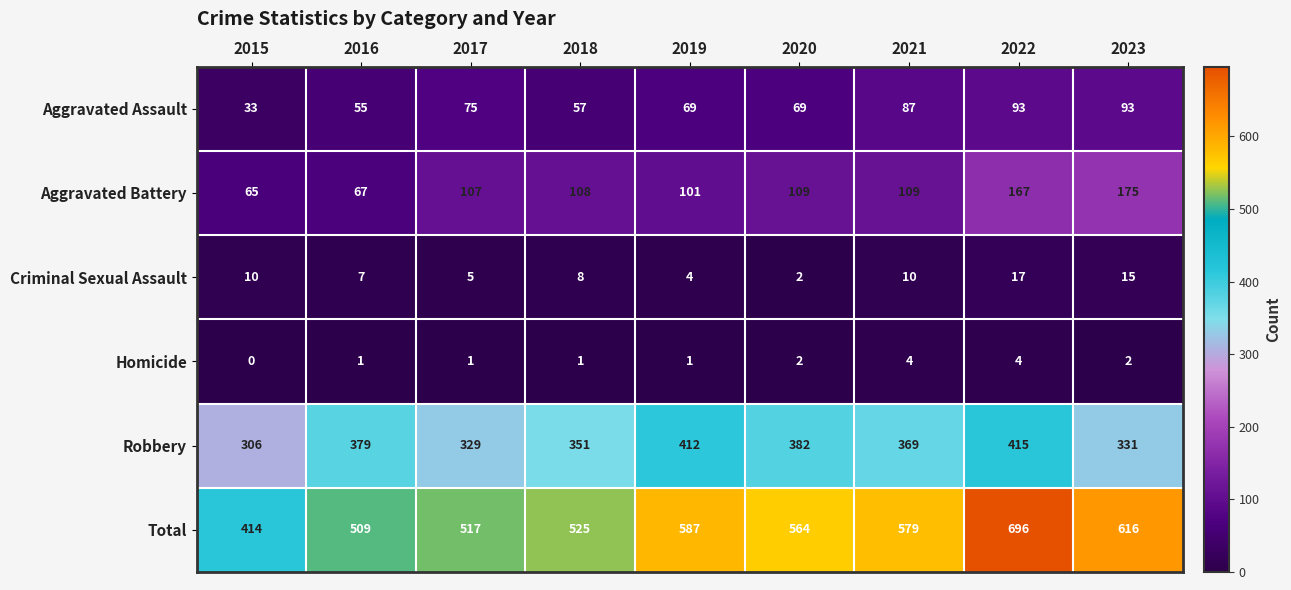

Which series has the largest total across all categories?

Total